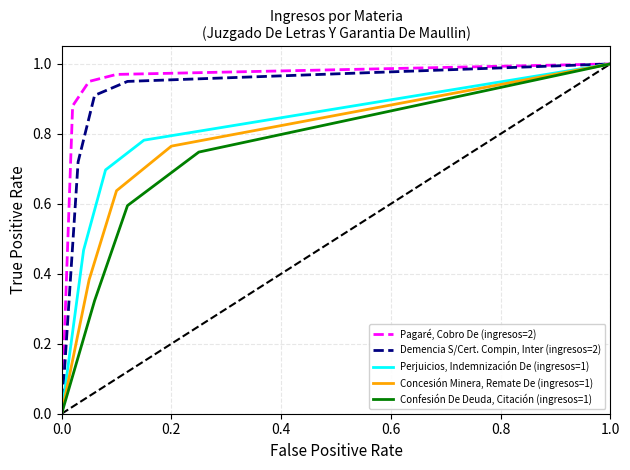

Rank the series by their maximum value, from highest to lowest.

Pagaré, Cobro De (ingresos=2), Demencia S/Cert. Compin, Inter (ingresos=2), Perjuicios, Indemnización De (ingresos=1), Concesión Minera, Remate De (ingresos=1), Confesión De Deuda, Citación (ingresos=1)